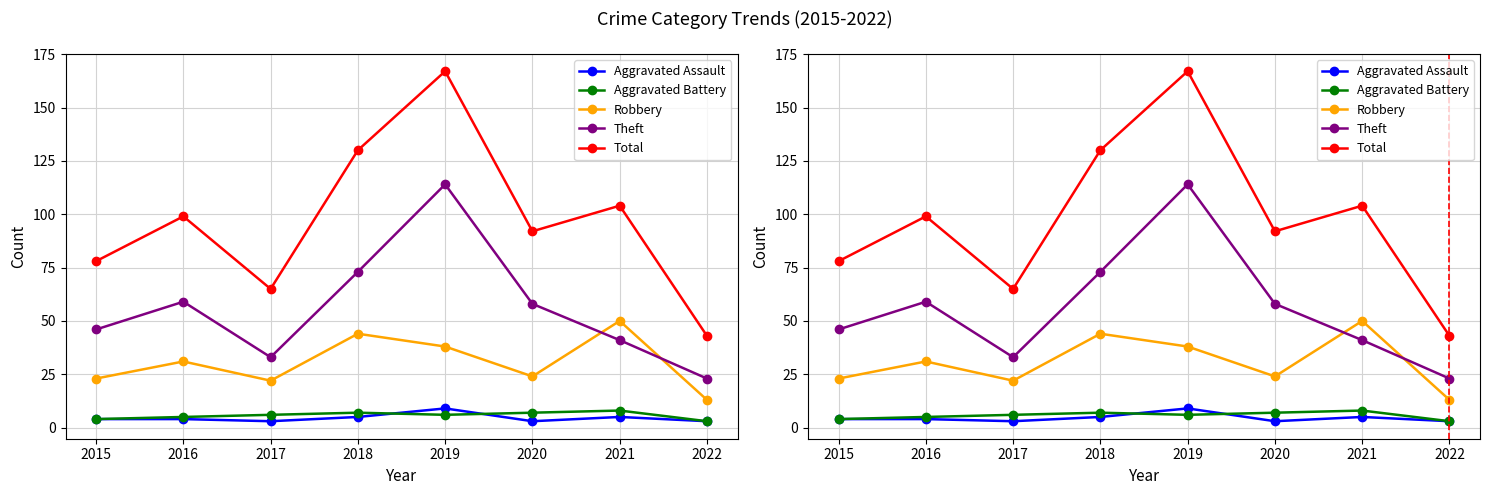

True or false: Aggravated Battery and Robbery cross at least once.

False